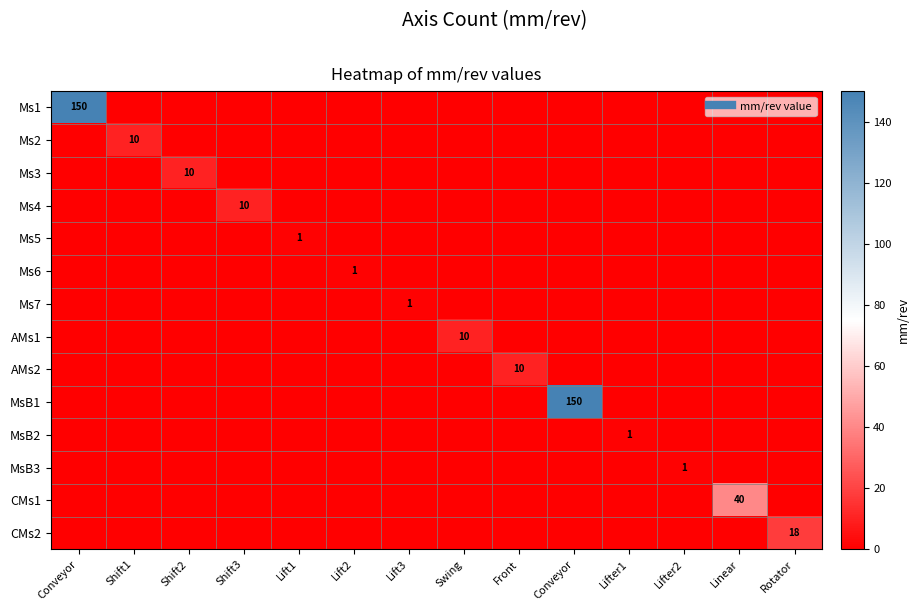

Rank the series by their maximum value, from highest to lowest.

Ms1, MsB1, CMs1, CMs2, Ms2, Ms3, Ms4, AMs1, AMs2, Ms5, Ms6, Ms7, MsB2, MsB3